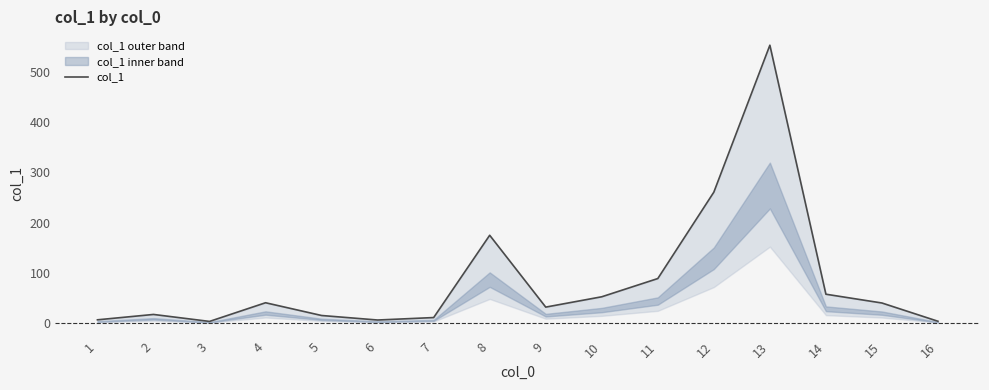

The chart shows a value of 17.2 at 2. True or false?

True